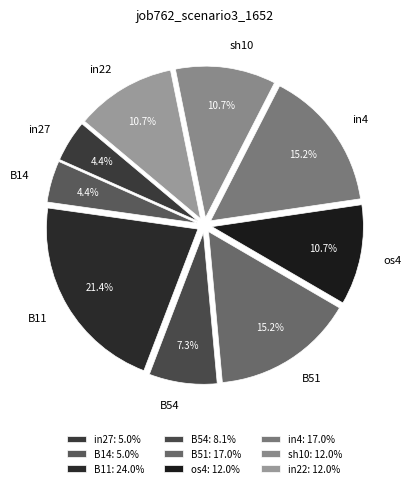

Count the number of slices in the pie.

9